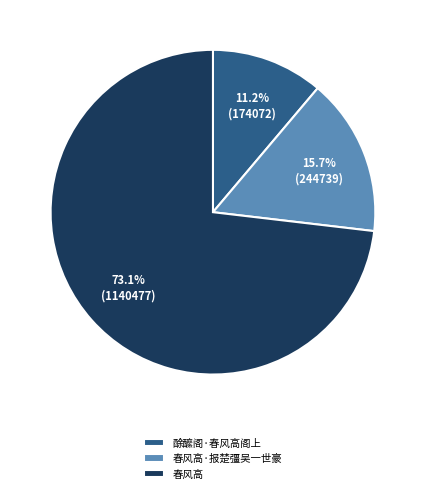

To the nearest percent, what is the difference between the largest and smallest slice percentages?

62%